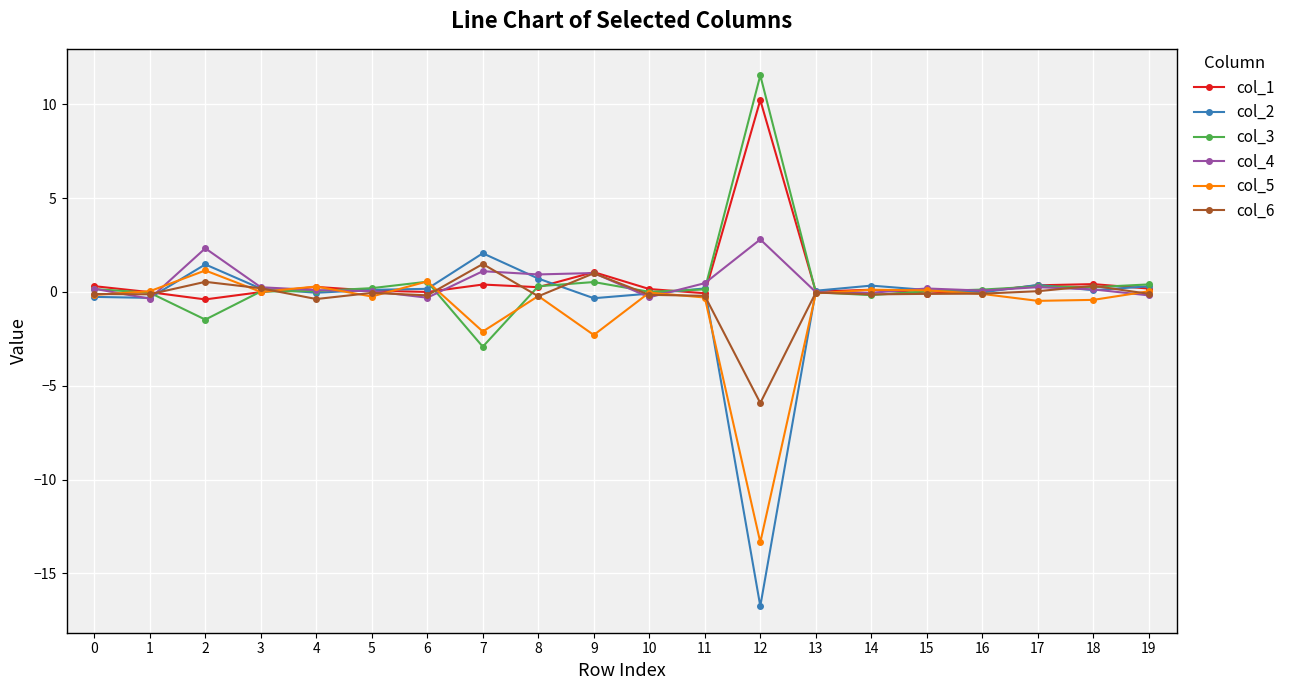

Which series has the largest range (max minus min)?

col_2